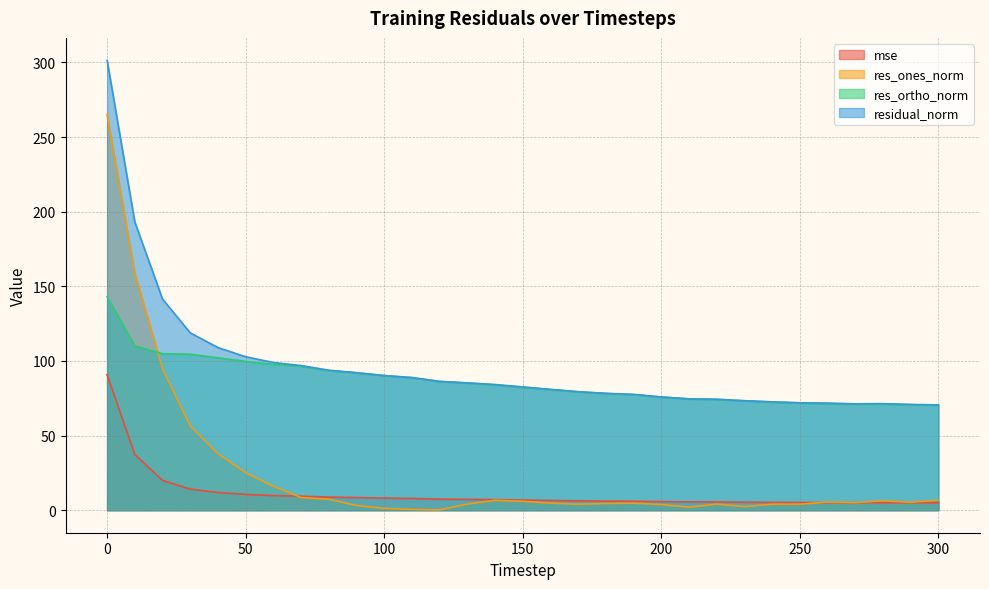

True or false: res_ortho_norm and residual_norm cross at least once.

False